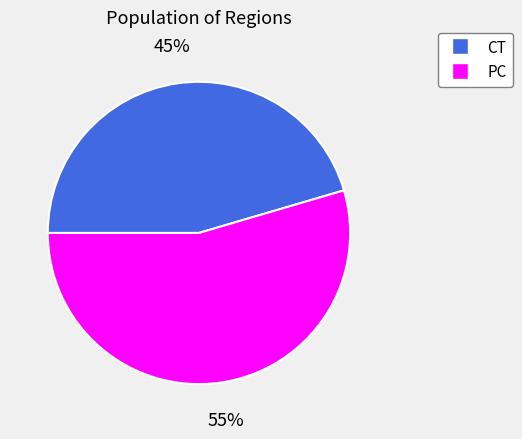

True or false: CT accounts for 45% of the total.

True